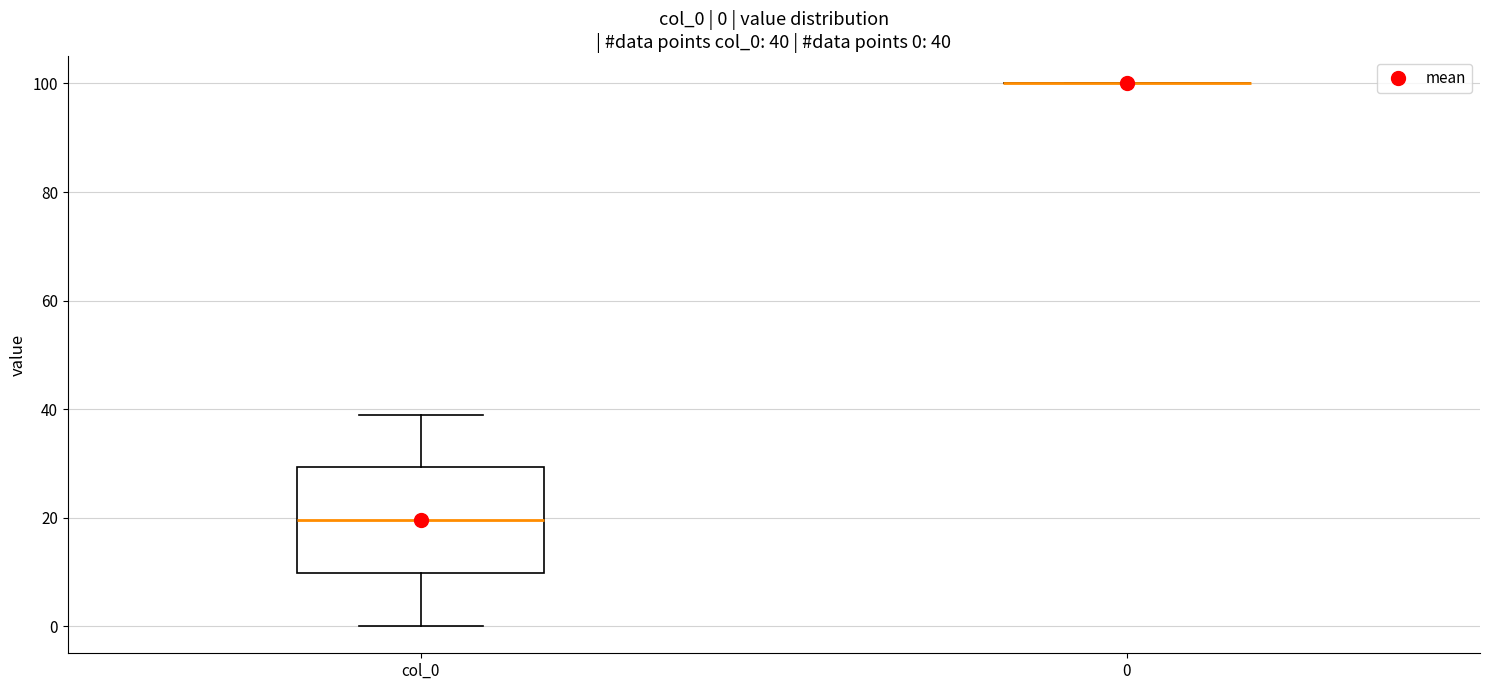

Comparing the boxes themselves (not the whiskers), which one is the tallest?

col_0